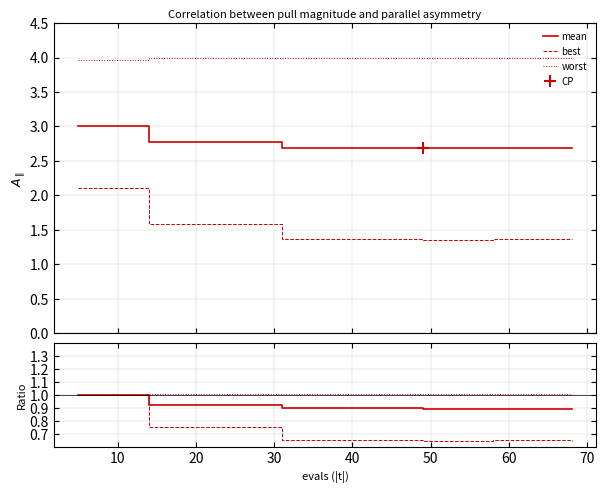

True or false: best and worst cross at least once.

False